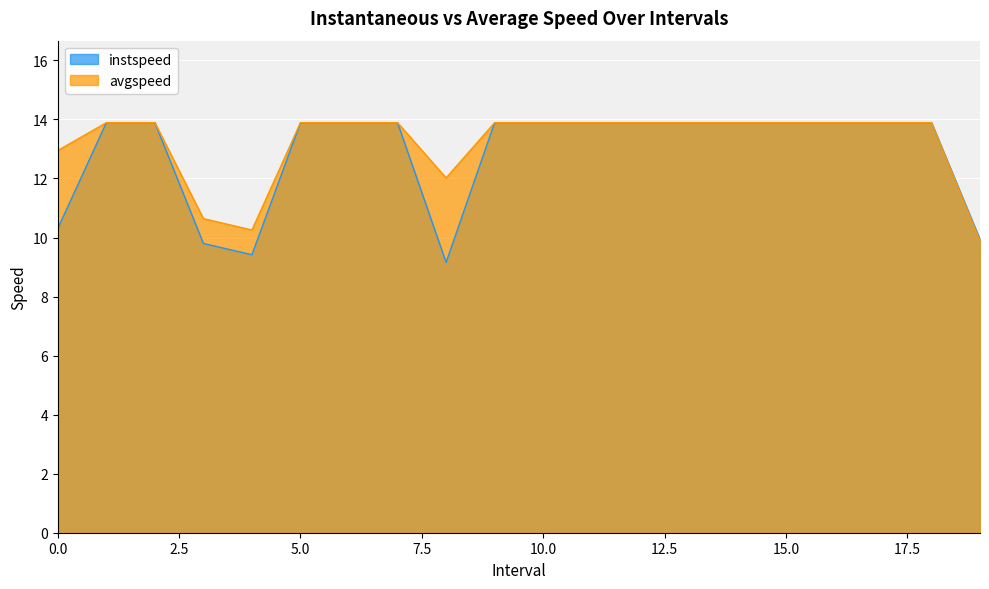

True or false: avgspeed has a value of 13.9 at 14.0.

True